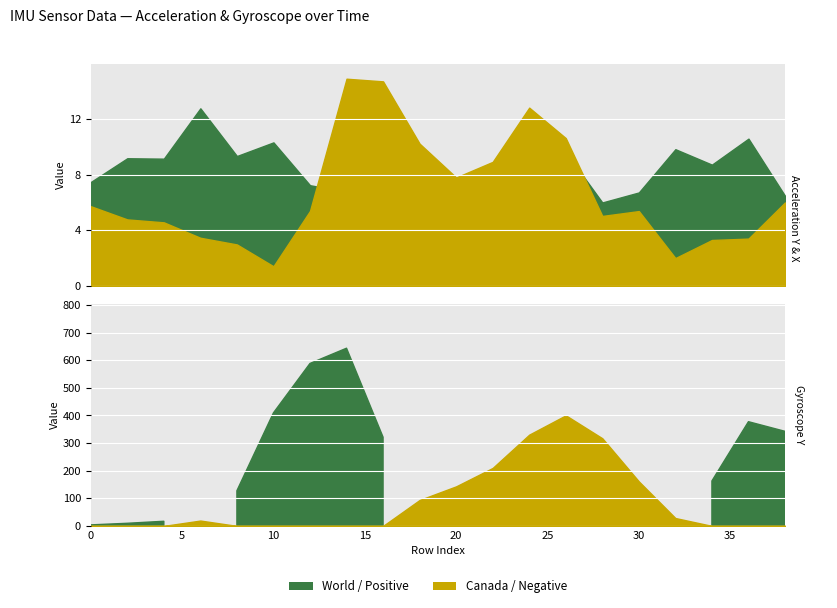

How many lines are shown in the chart?

4